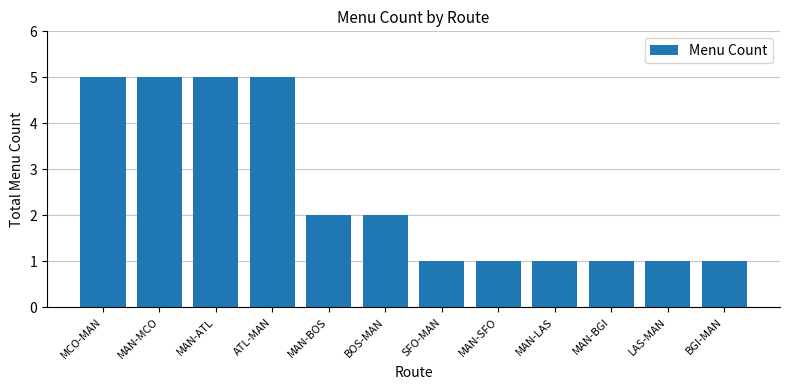

What is the sum of all values?

30